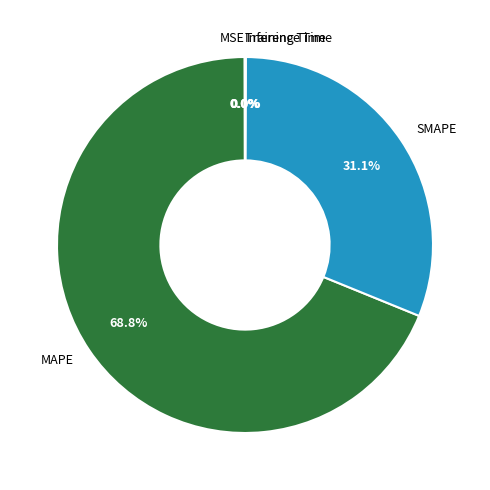

To the nearest percent, what is the difference between the largest and smallest slice percentages?

69%